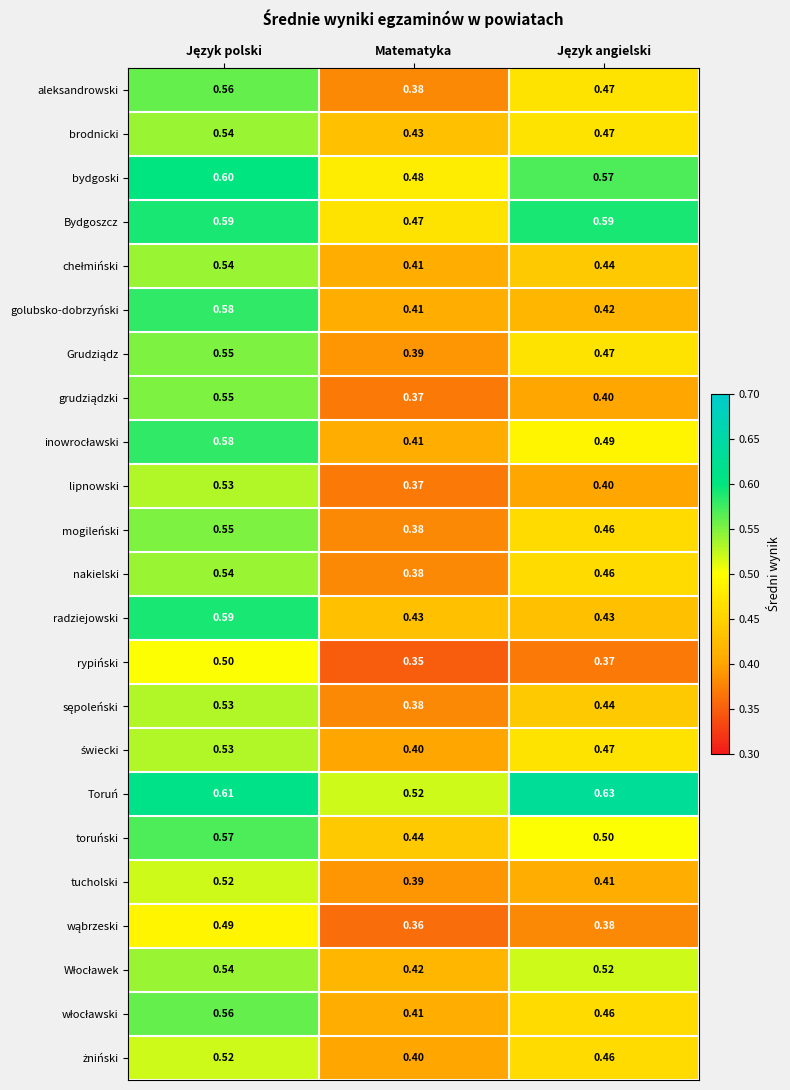

At which label is aleksandrowski closest to 0?

Matematyka